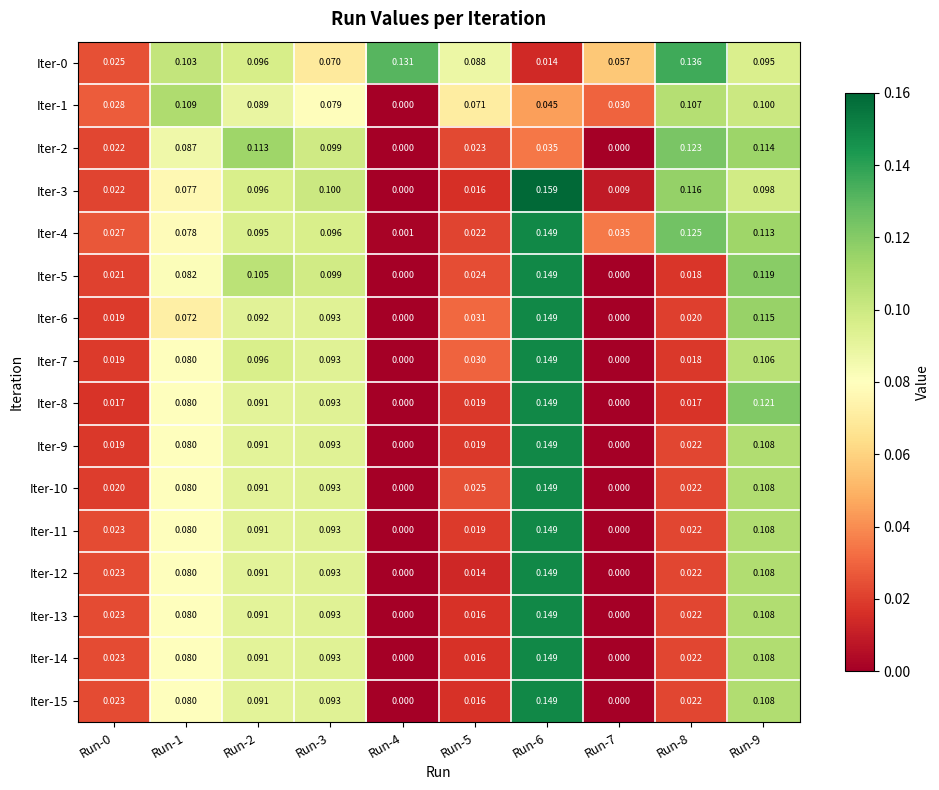

Is the value of Iter-8 at Run-5 greater than the value of Iter-1 at Run-2?

No